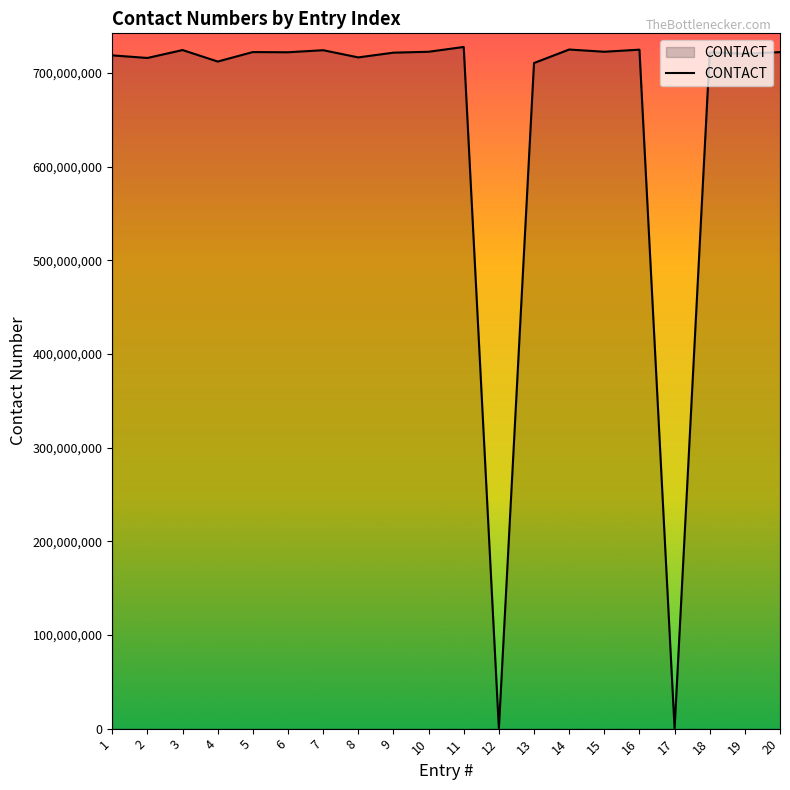

The value at 8 is 716800008. True or false?

True